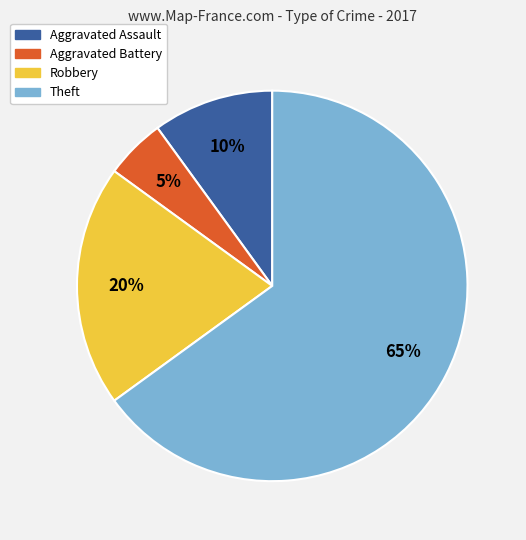

True or false: Aggravated Battery accounts for 5% of the total.

True